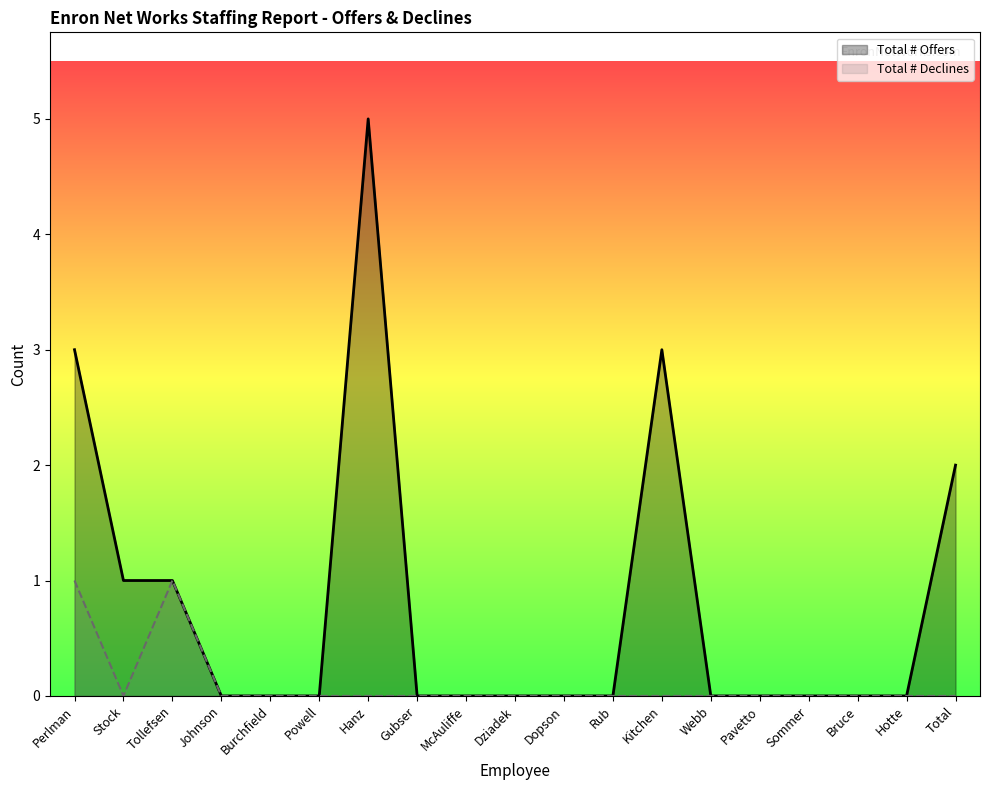

Between Burchfield and Bruce, which is larger?

Burchfield